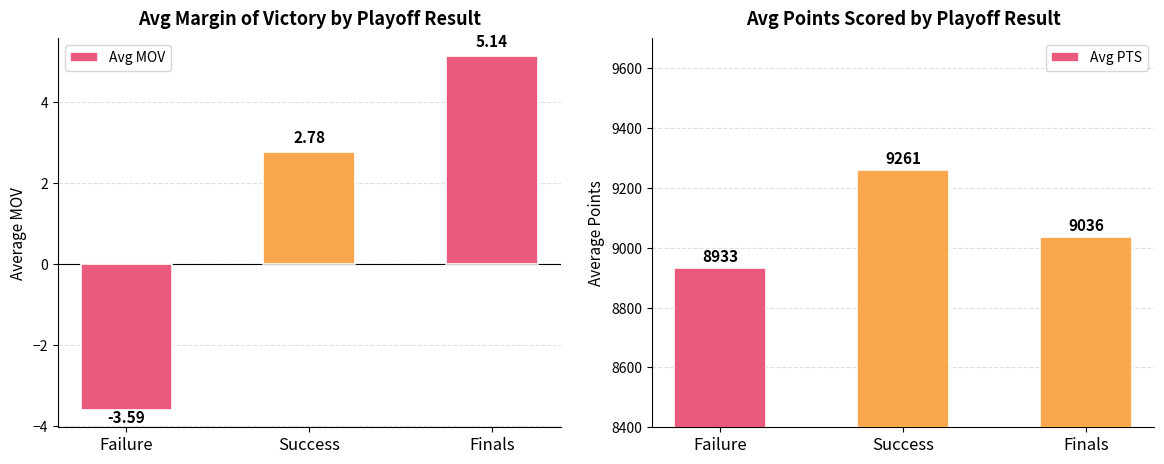

What position from the right is Success?

2